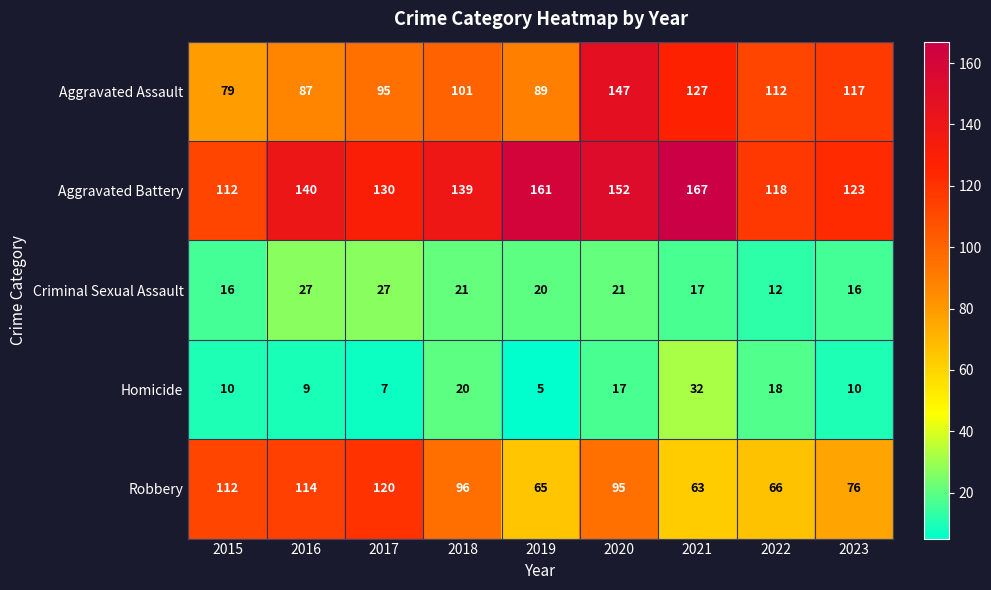

Which series has the largest total across all categories?

Aggravated Battery